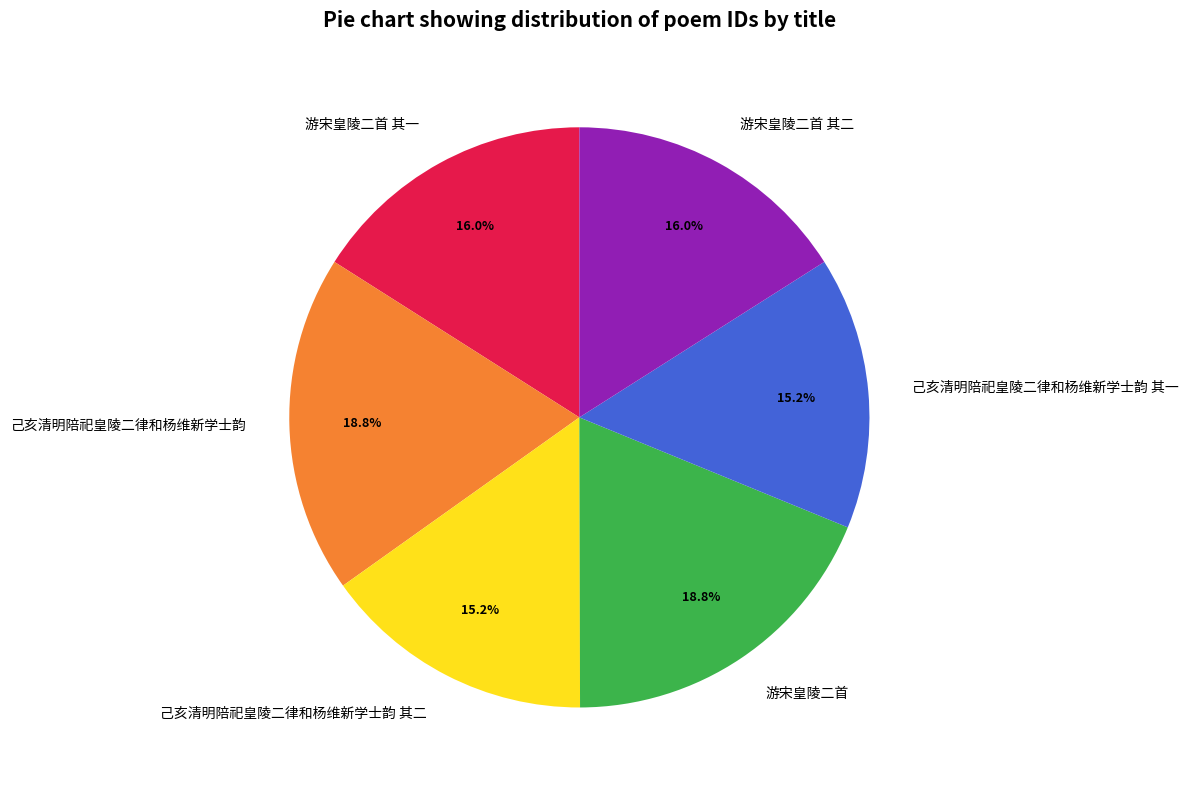

Between 游宋皇陵二首 其一 and 己亥清明陪祀皇陵二律和杨维新学士韵, which is larger?

己亥清明陪祀皇陵二律和杨维新学士韵